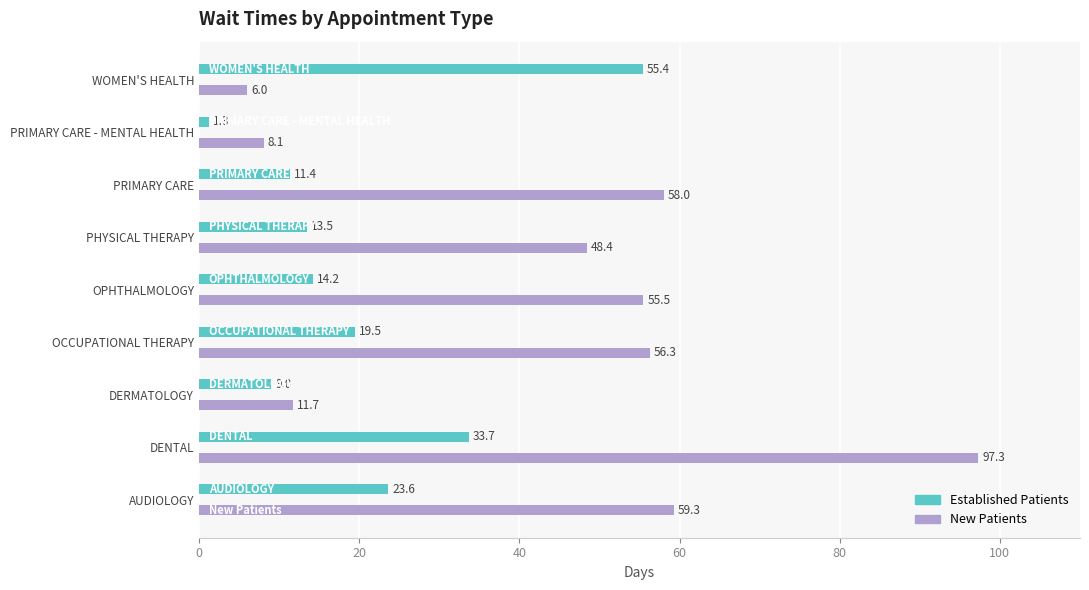

What is the smallest value displayed?

1.3